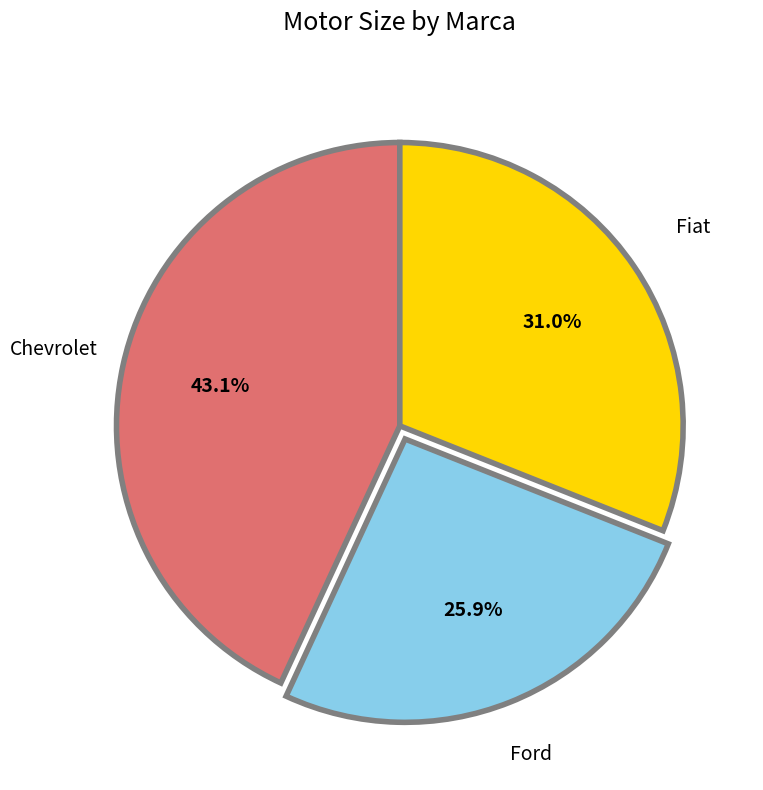

Is there a majority slice in this chart?

No